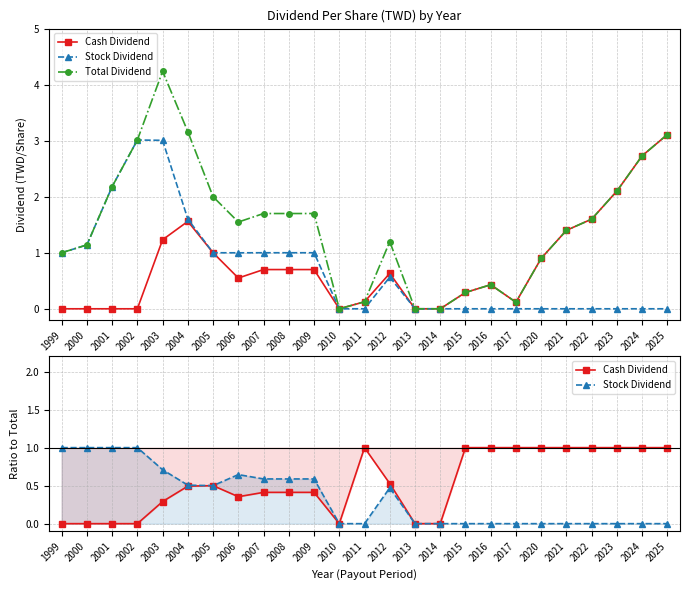

Which series has the largest total across all categories?

Total Dividend